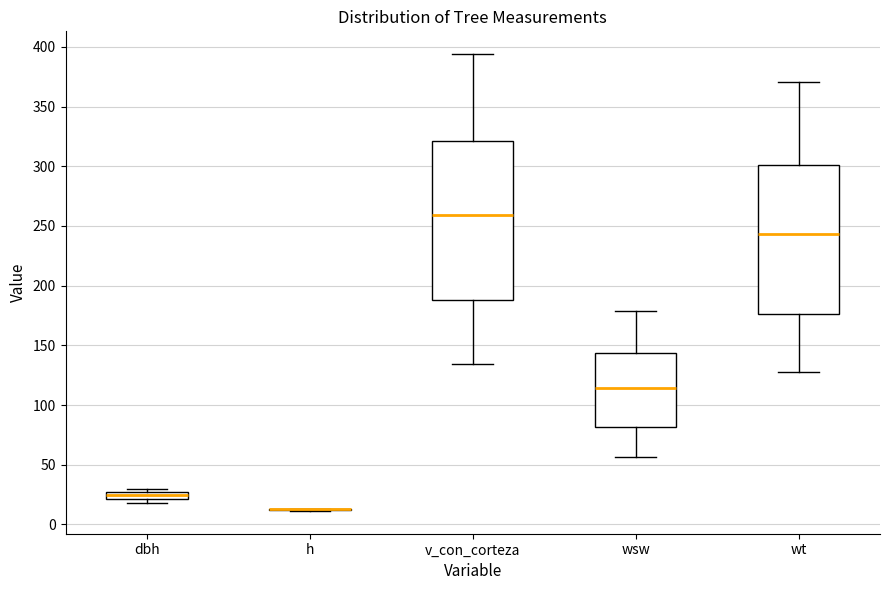

Which box is the tallest, from its lower edge to its upper edge?

v_con_corteza